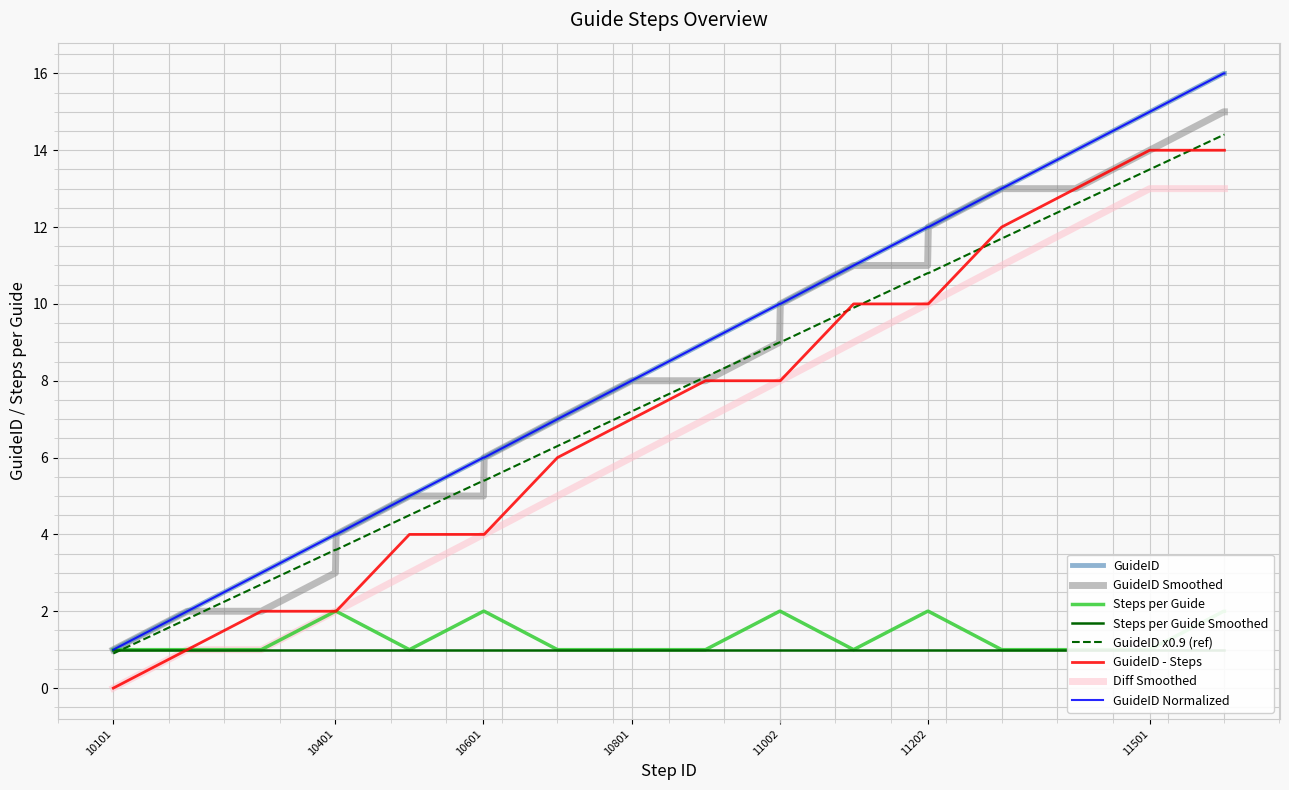

What is the difference between the ID values at 10401 and 11101?

6.3